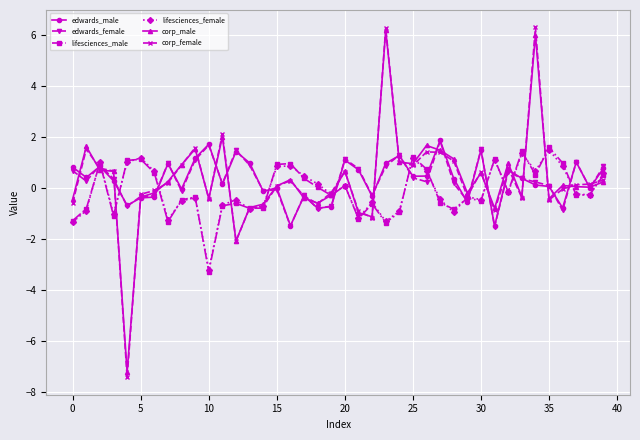

True or false: edwards_female has more than 0 points higher than both neighbors.

True